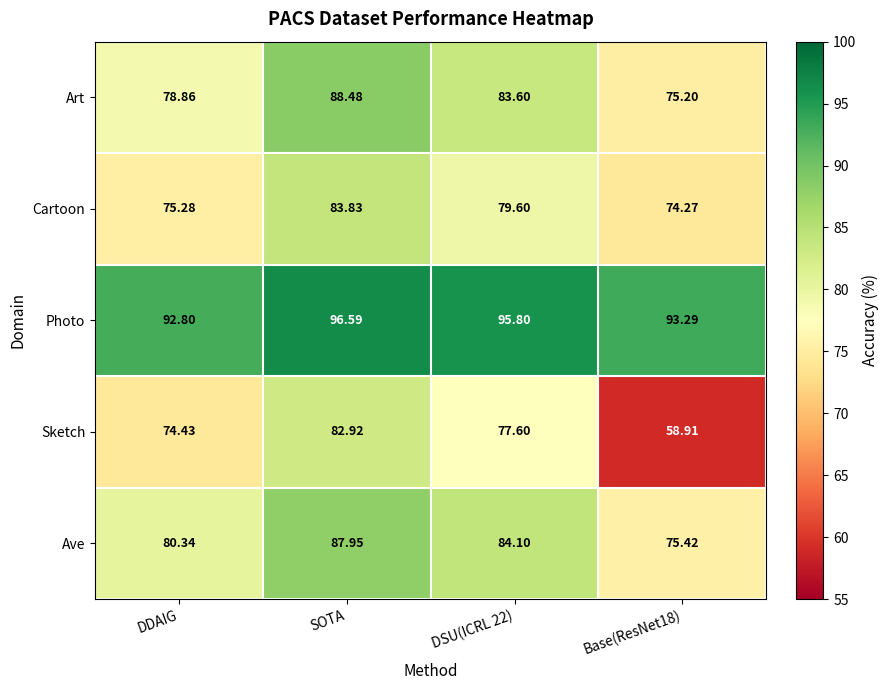

How many values in the Cartoon series exceed 79?

2